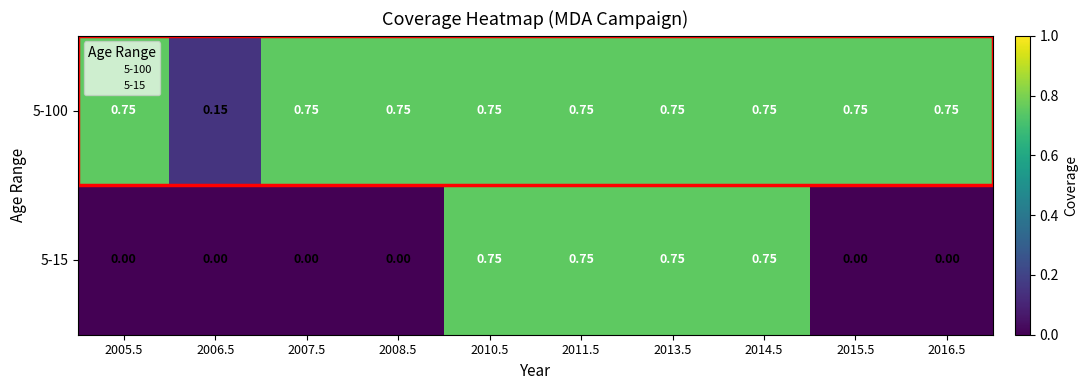

Rank the series by their average value, from lowest to highest.

5-15, 5-100